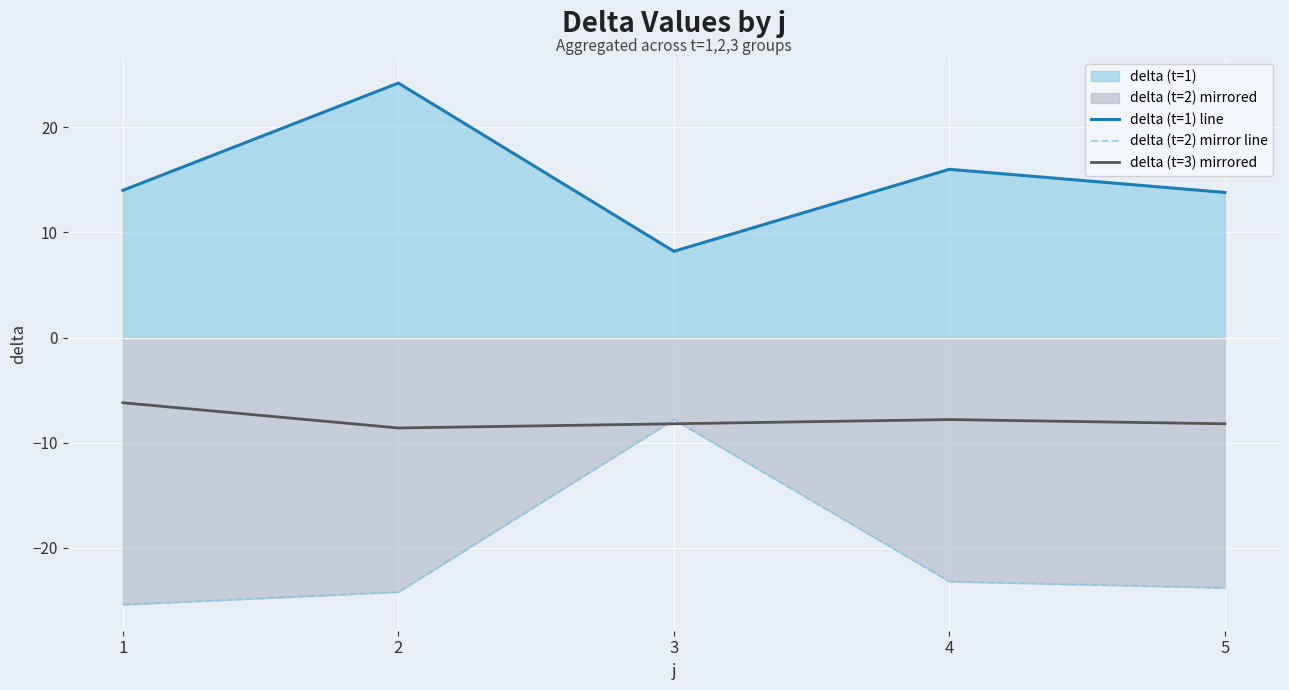

What is the sum of the delta (t=3) mirrored values at 1 and 2?

-14.8